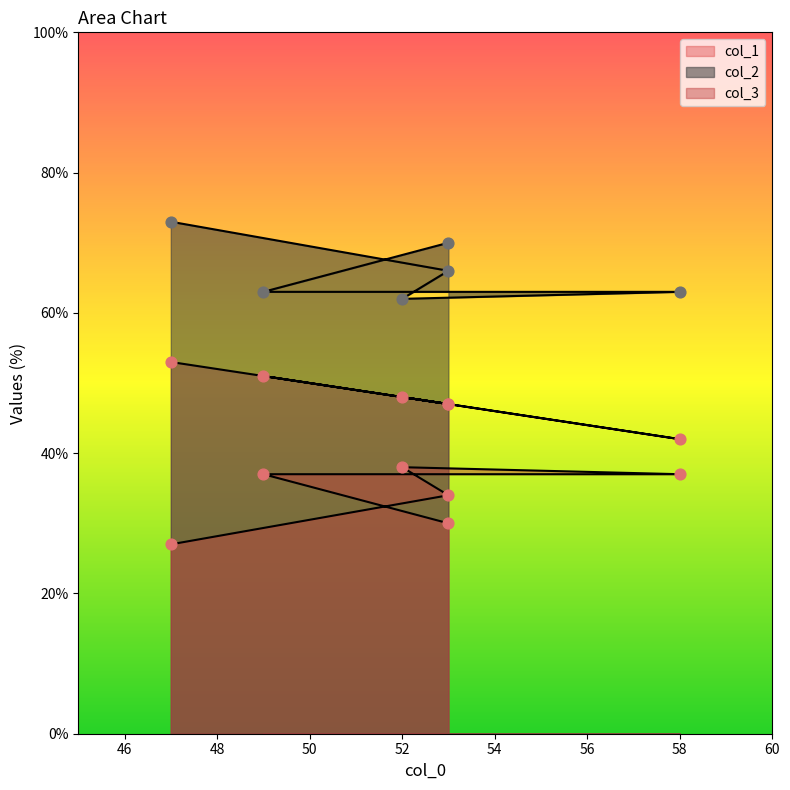

At which category is the sum across all series the highest?

47